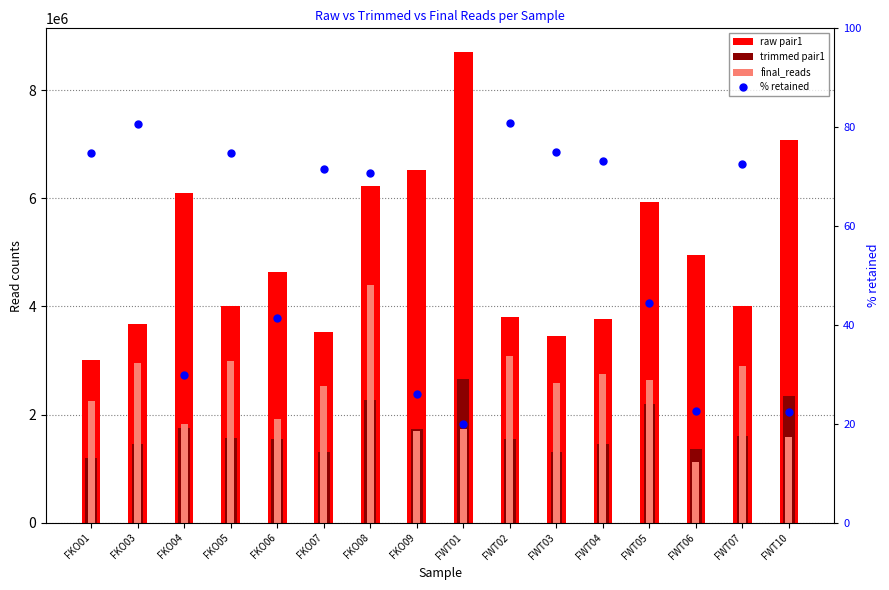

Reading left to right, what are all the values shown in this chart?

raw pair1: FKO01=3003466.0	FKO03=3670848.0	FKO04=6103512.0	FKO05=4013246.0	FKO06=4643108.0	FKO07=3533728.0	FKO08=6226904.0	FKO09=6514990.0	FWT01=8705814.0	FWT02=3811028.0	FWT03=3459764.0	FWT04=3767070.0	FWT05=5936462.0	FWT06=4960174.0	FWT07=4000870.0	FWT10=7079908.0
trimmed pair1: FKO01=1204432.0	FKO03=1466244.0	FKO04=1753356.0	FKO05=1577437.0	FKO06=1552157.0	FKO07=1313074.0	FKO08=2278335.0	FKO09=1734934.0	FWT01=2665303.0	FWT02=1544425.0	FWT03=1308850.0	FWT04=1465954.0	FWT05=2203951.0	FWT06=1370760.0	FWT07=1610500.0	FWT10=2348214.0
final_reads: FKO01=2246461.0	FKO03=2959835.0	FKO04=1830233.0	FKO05=3000495.0	FKO06=1926700.0	FKO07=2528407.0	FKO08=4401050.0	FKO09=1700084.0	FWT01=1732531.0	FWT02=3078720.0	FWT03=2591618.0	FWT04=2753650.0	FWT05=2643629.0	FWT06=1125953.0	FWT07=2901639.0	FWT10=1581120.0
% retained: FKO01=74.8	FKO03=80.6	FKO04=30.0	FKO05=74.8	FKO06=41.5	FKO07=71.5	FKO08=70.7	FKO09=26.1	FWT01=19.9	FWT02=80.8	FWT03=74.9	FWT04=73.1	FWT05=44.5	FWT06=22.7	FWT07=72.5	FWT10=22.3